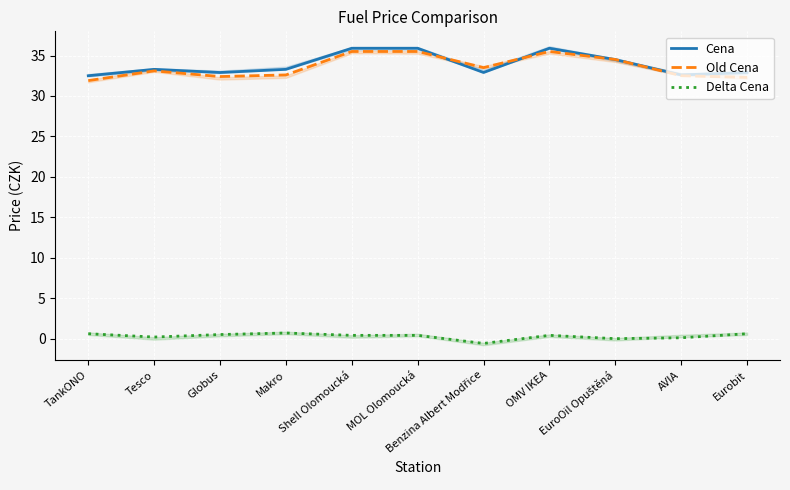

True or false: Delta Cena has a value of -0.0 at EuroOil Opuštěná.

False